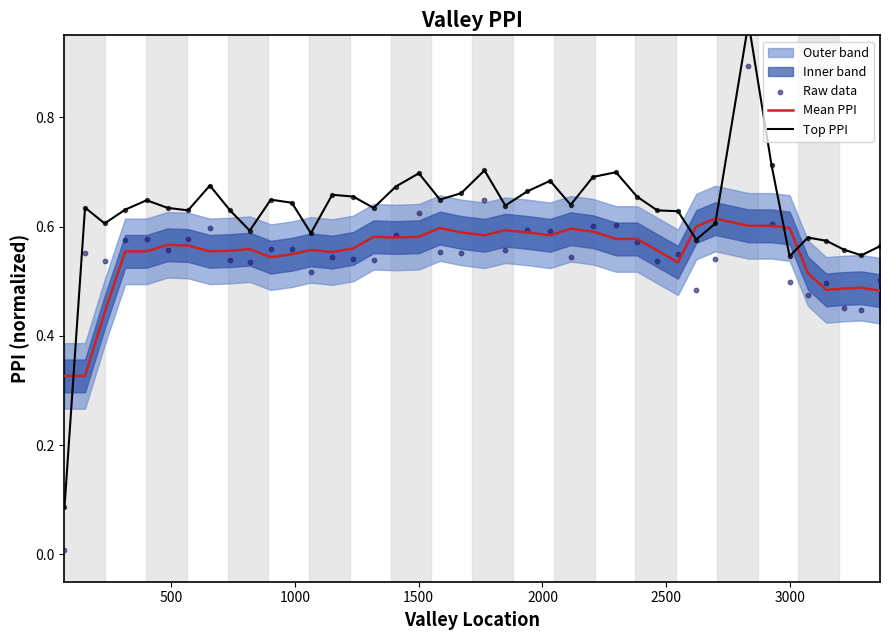

Which series has the widest spread of Y values?

Top PPI